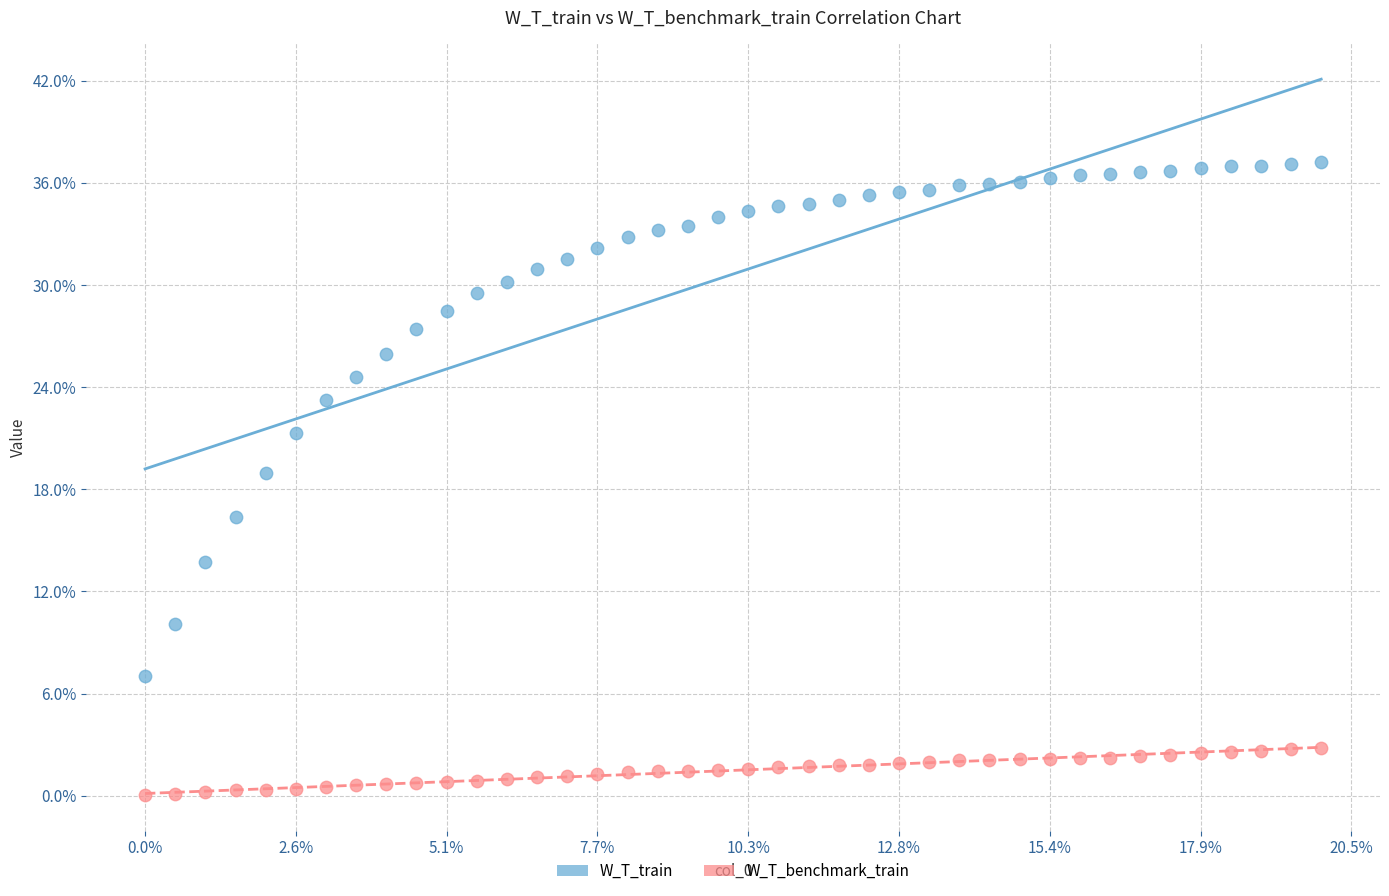

What are all the series names shown in the legend?

W_T_train, W_T_benchmark_train